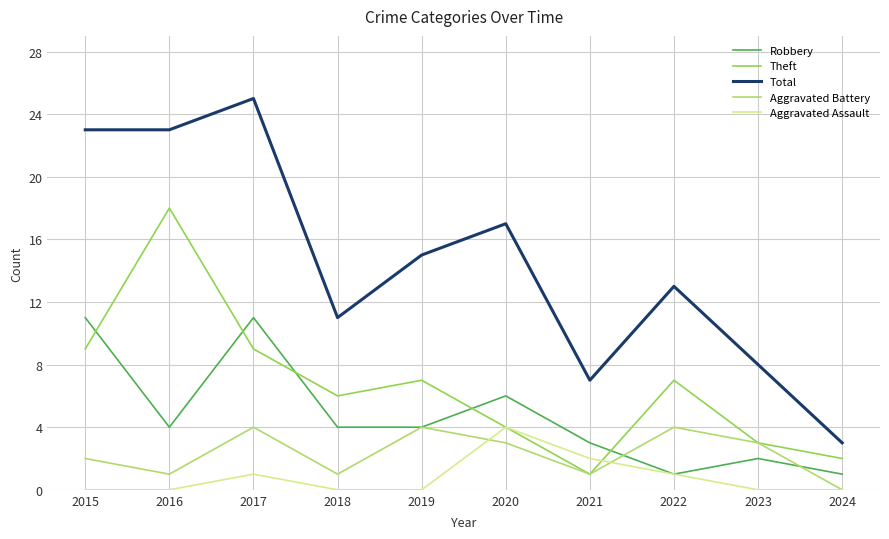

Reading right to left, what are all the values shown in this chart?

Robbery: 2024=1	2023=2	2022=1	2021=3	2020=6	2019=4	2018=4	2017=11	2016=4	2015=11
Theft: 2024=2	2023=3	2022=7	2021=1	2020=4	2019=7	2018=6	2017=9	2016=18	2015=9
Total: 2024=3	2023=8	2022=13	2021=7	2020=17	2019=15	2018=11	2017=25	2016=23	2015=23
Aggravated Battery: 2024=0	2023=3	2022=4	2021=1	2020=3	2019=4	2018=1	2017=4	2016=1	2015=2
Aggravated Assault: 2024=0	2023=0	2022=1	2021=2	2020=4	2019=0	2018=0	2017=1	2016=0	2015=0